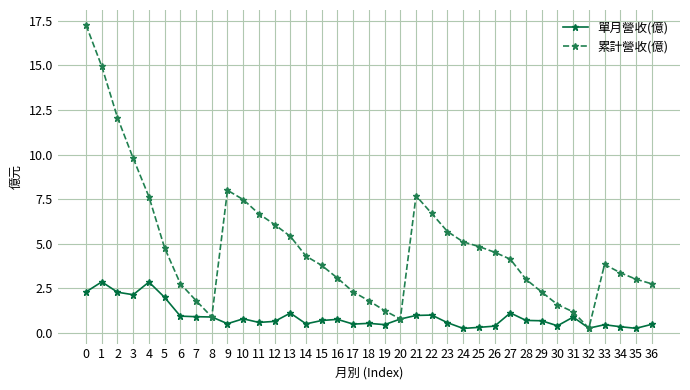

How many categories are shown in the chart?

37